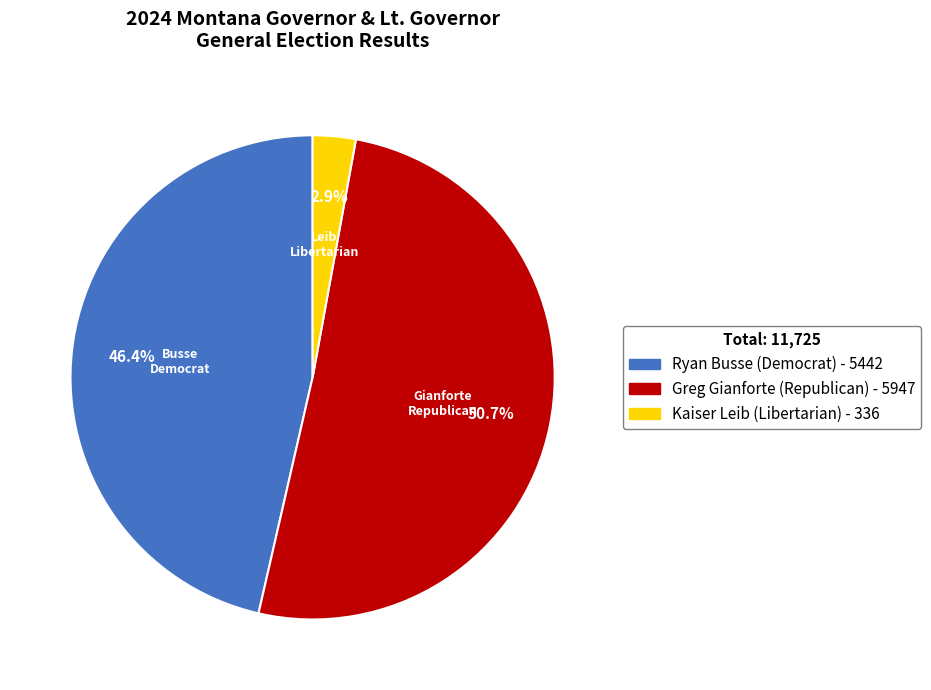

Is there a majority slice in this chart?

Yes